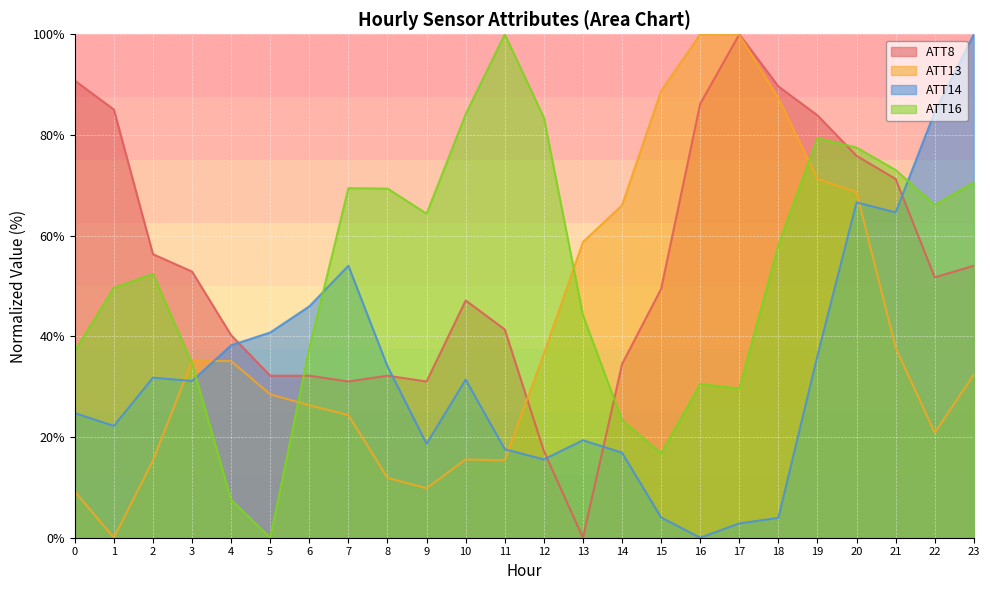

True or false: ATT8 has a value of 71.3 at 21.

True